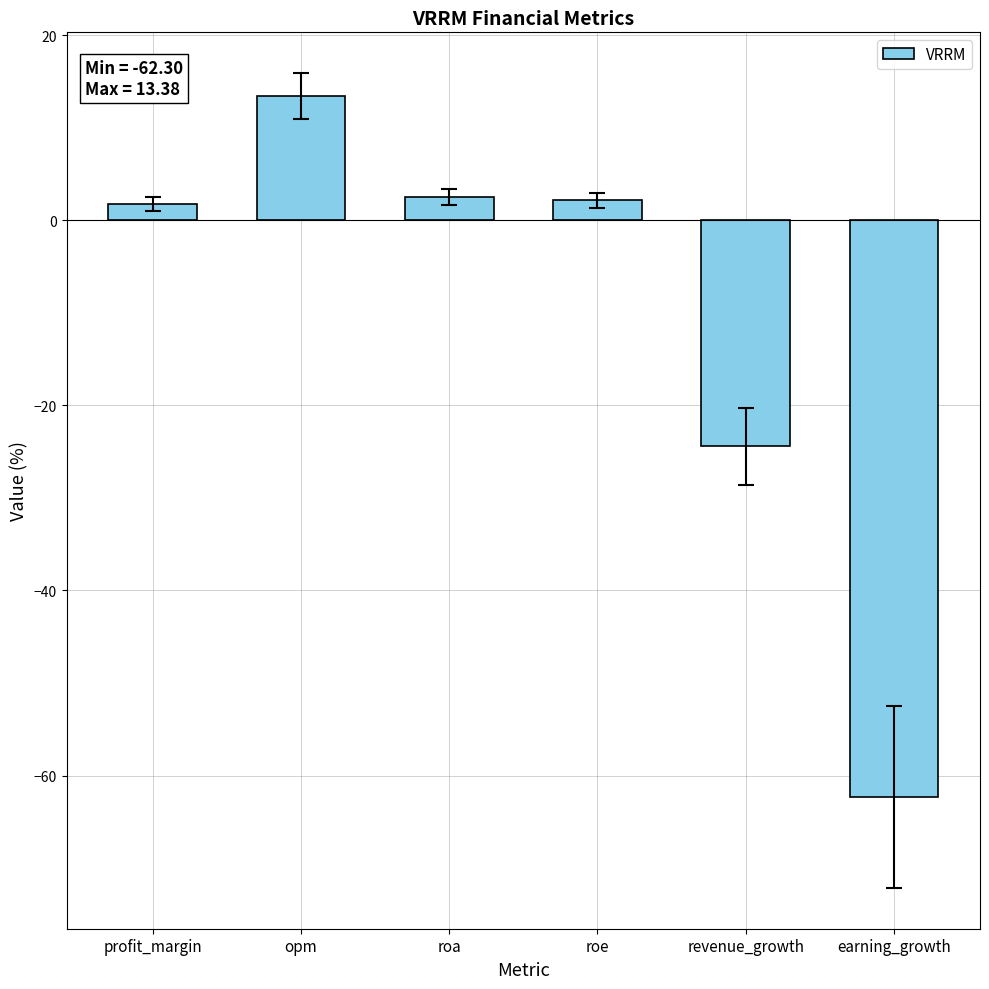

Count the number of data series in this chart.

1